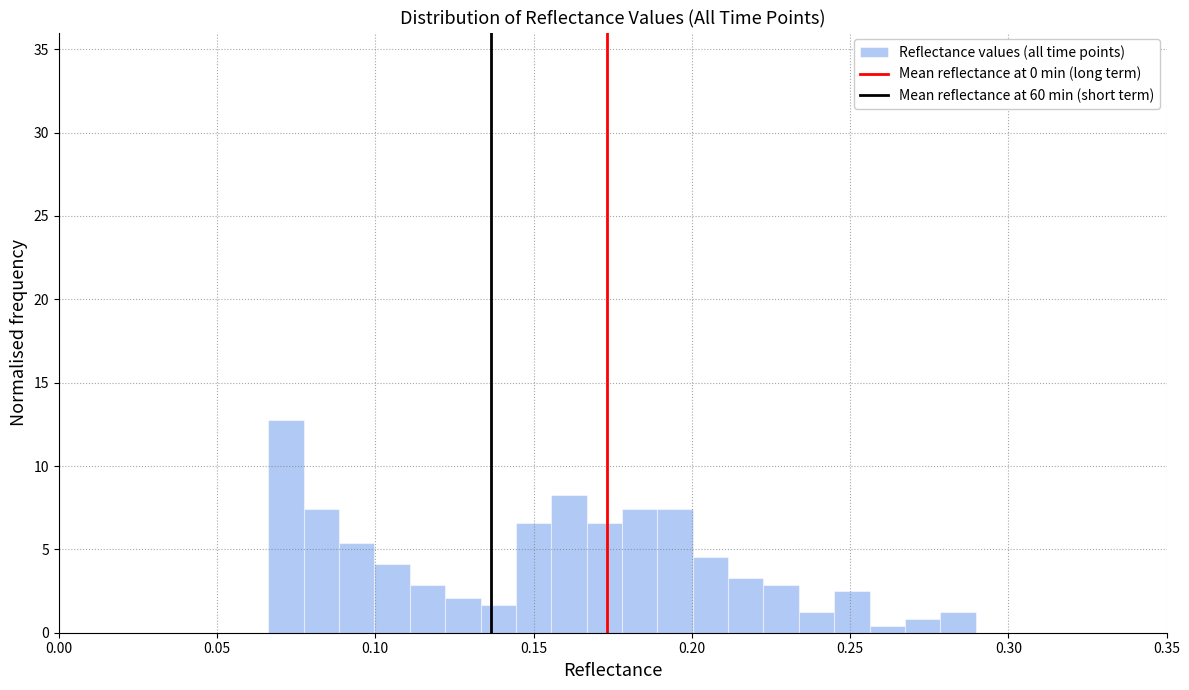

Read against the x-axis, roughly where is the centre of the tallest bar?

0.070